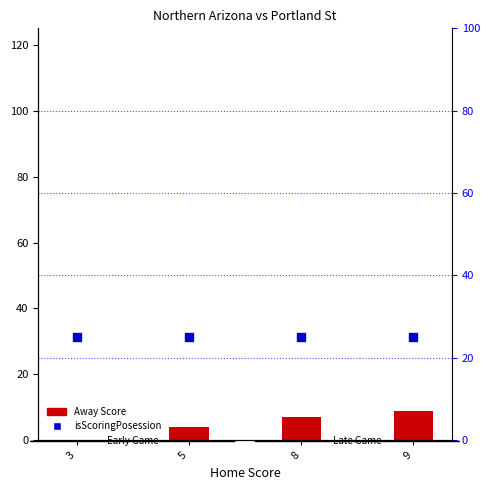

What is the total value across all series at 8?

32